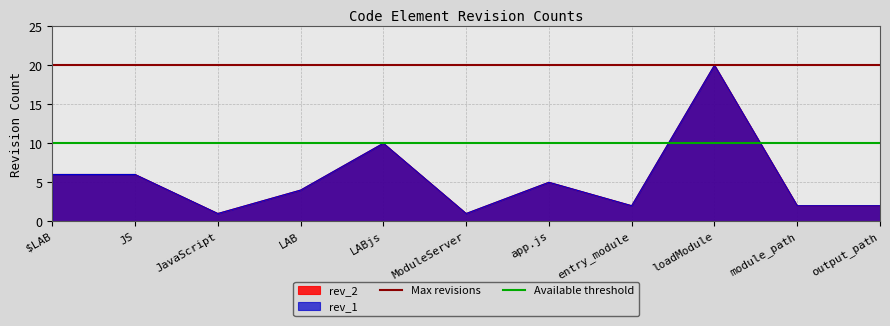

True or false: Available threshold has a value of 10 at JS.

True